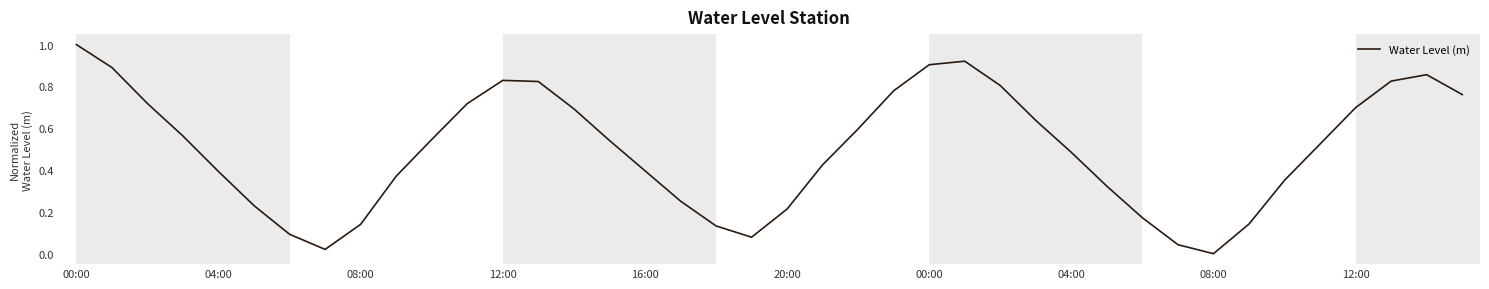

What is the difference between the maximum and minimum values?

1.0